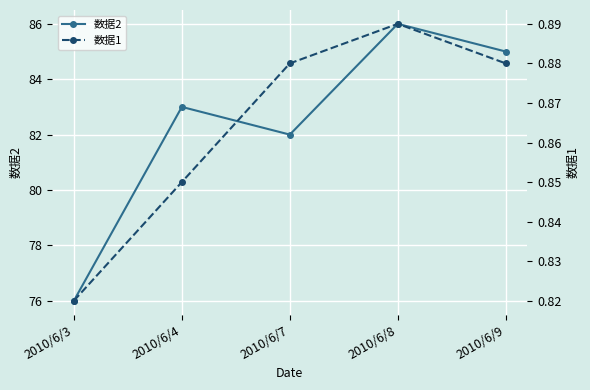

What is the average value of the 数据2 series?

82.4